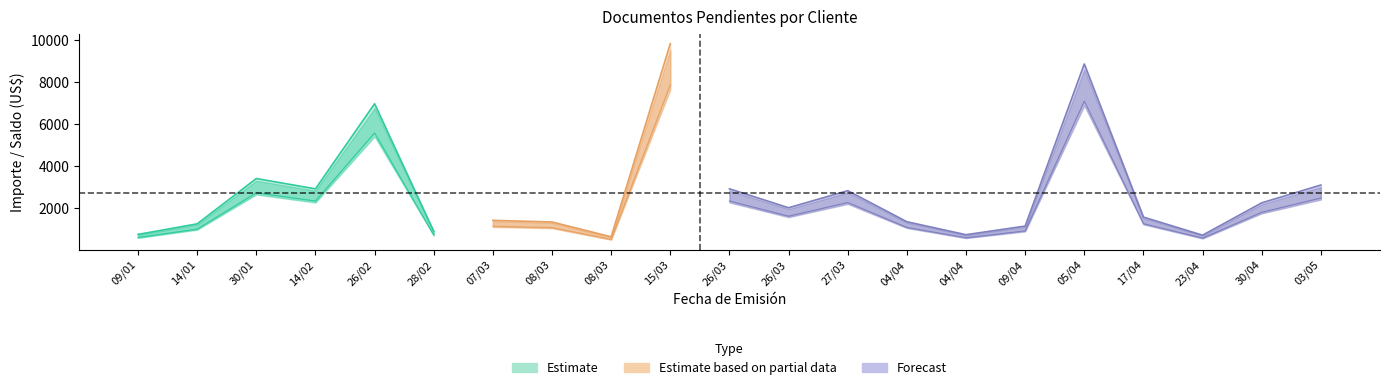

Reading right to left, what are all the values shown in this chart?

IMPORTE: 03/05=3087.5	30/04=2239.2	23/04=700.1	17/04=1561.3	05/04=8850.0	09/04=1132.8	04/04=722.8	04/04=1339.5	27/03=2817.8	26/03=2006.0	26/03=2906.3	15/03=9819.6	08/03=623.0	08/03=1327.5	07/03=1405.4	28/02=885.0	26/02=6956.8	14/02=2905.4	30/01=3396.0	14/01=1239.0	09/01=736.3
SALDO: 03/05=3087.5	30/04=2239.2	23/04=700.1	17/04=1561.3	05/04=8850.0	09/04=1132.8	04/04=722.8	04/04=1339.5	27/03=2817.8	26/03=2006.0	26/03=2906.3	15/03=9819.6	08/03=623.0	08/03=1327.5	07/03=1405.4	28/02=885.0	26/02=6956.8	14/02=2905.4	30/01=3396.0	14/01=1239.0	09/01=736.3